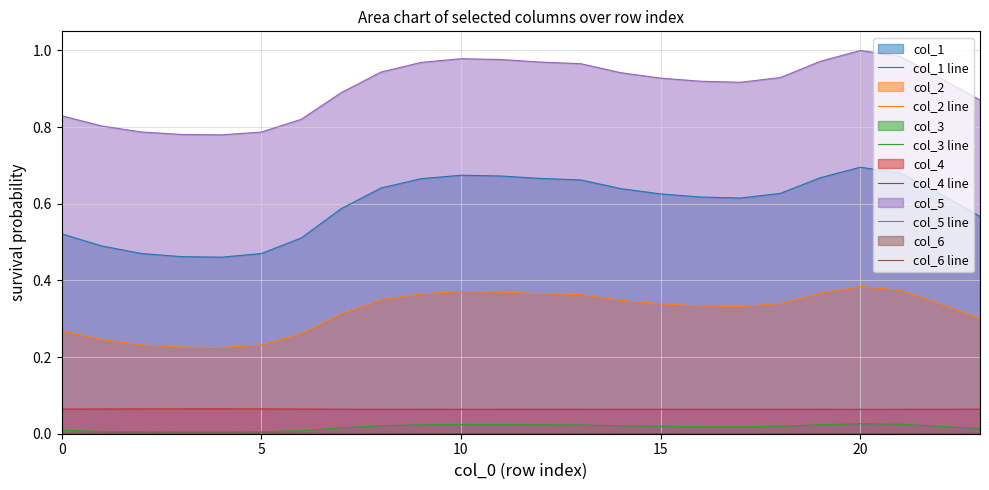

List the series in order of their peak value, lowest first.

col_6 line, col_3 line, col_4 line, col_2 line, col_1 line, col_5 line